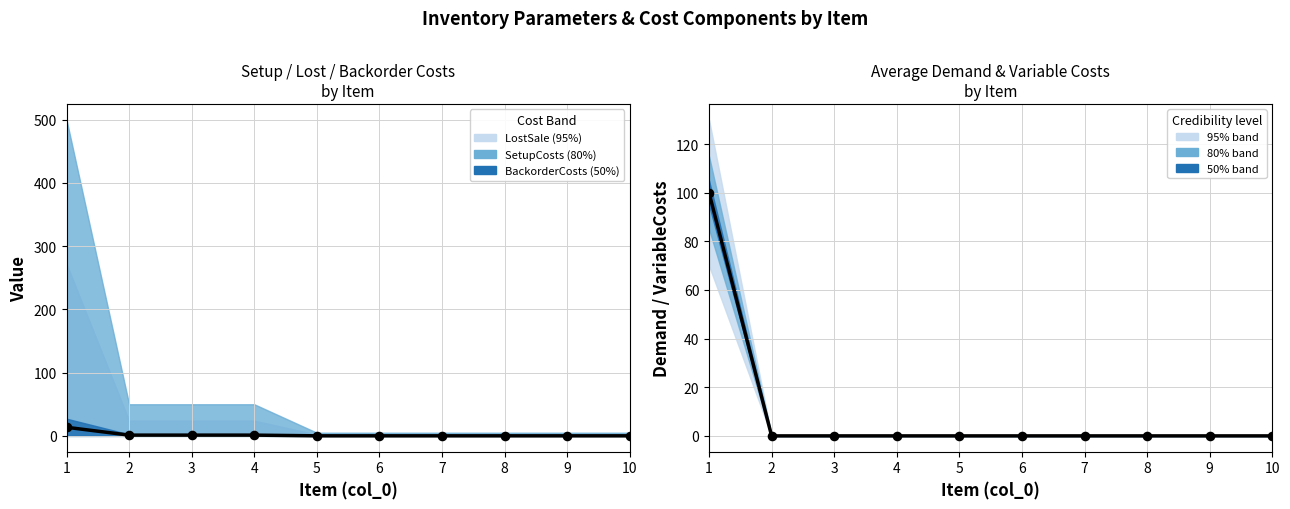

Which series reaches the maximum Y coordinate?

AverageDemand